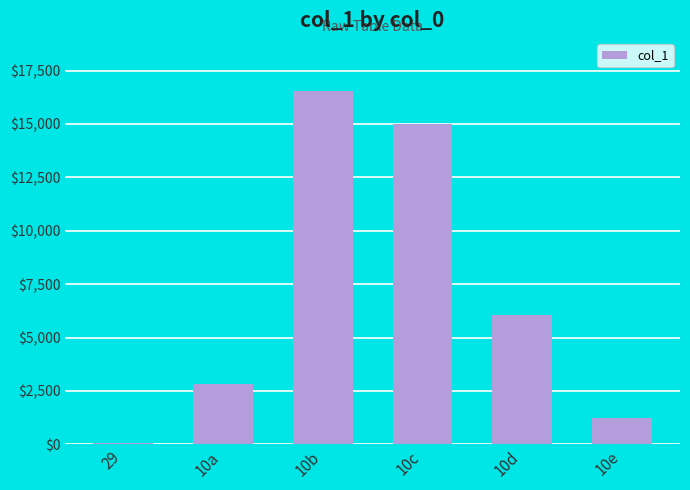

At which label does the data first exceed 6046?

10b